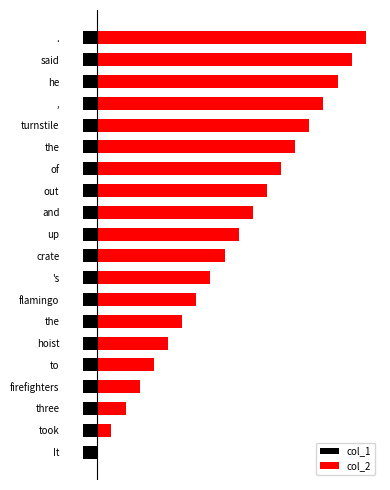

Which series has the widest spread of values?

col_2